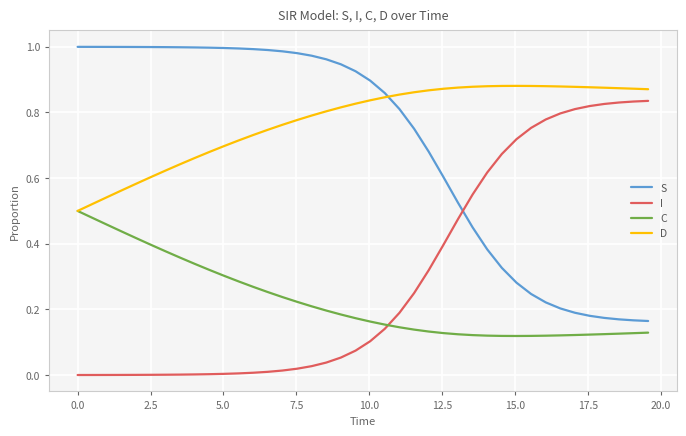

True or false: S and C intersect in this chart.

False